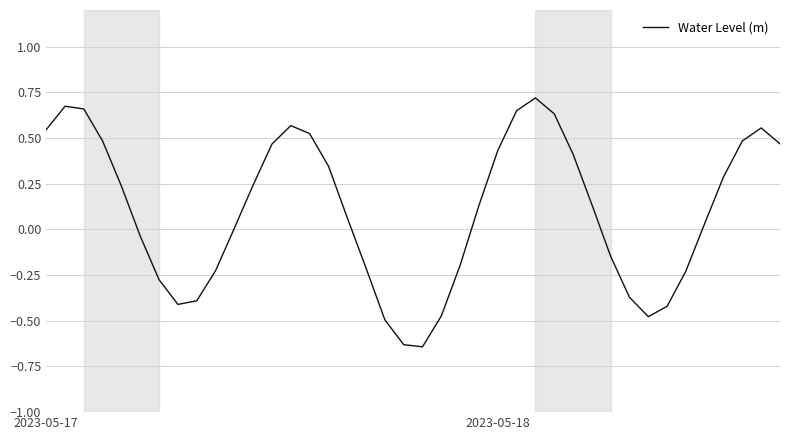

What is the difference between the maximum and minimum values?

1.4